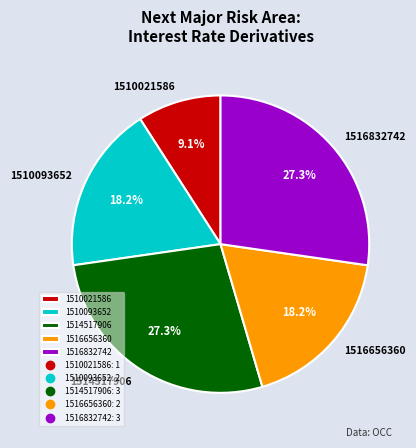

What is the smallest slice in the pie chart?

1510021586